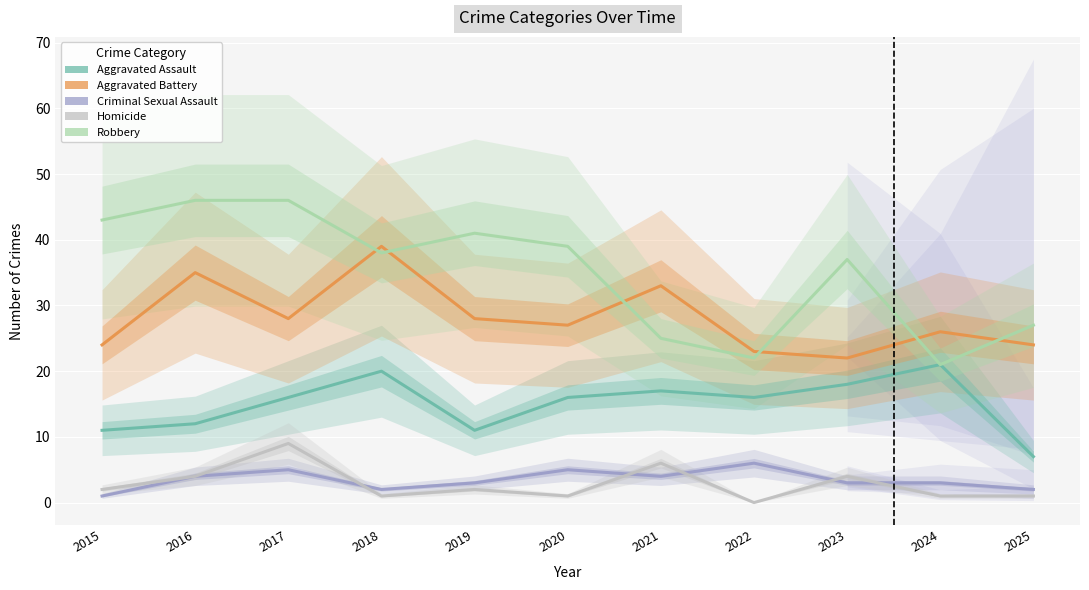

What are all the series names shown in the legend?

Aggravated Assault, Aggravated Battery, Criminal Sexual Assault, Homicide, Robbery